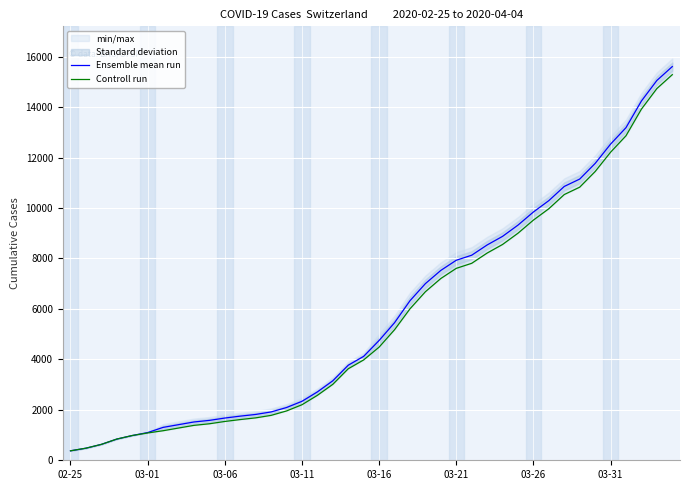

At which label does Ensemble mean run first exceed 4748?

03-16